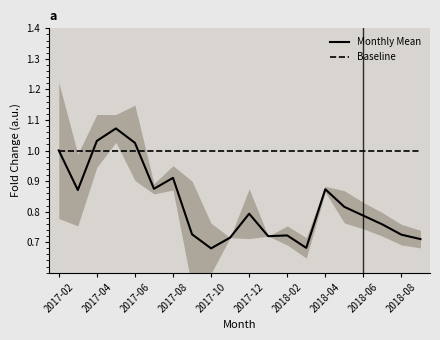

List the series in order of their peak value, lowest first.

Baseline, Monthly Mean